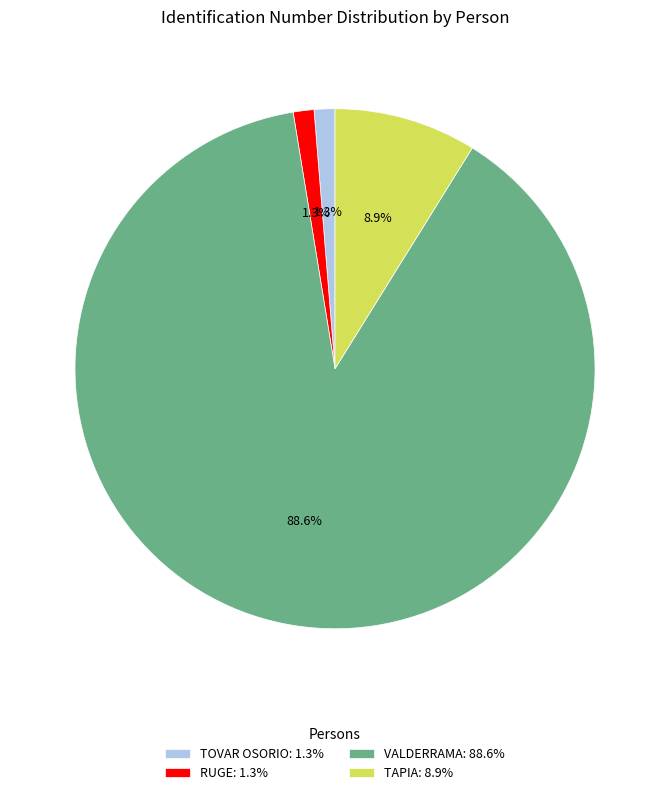

Is it true that TOVAR OSORIO is 1% of the pie?

True